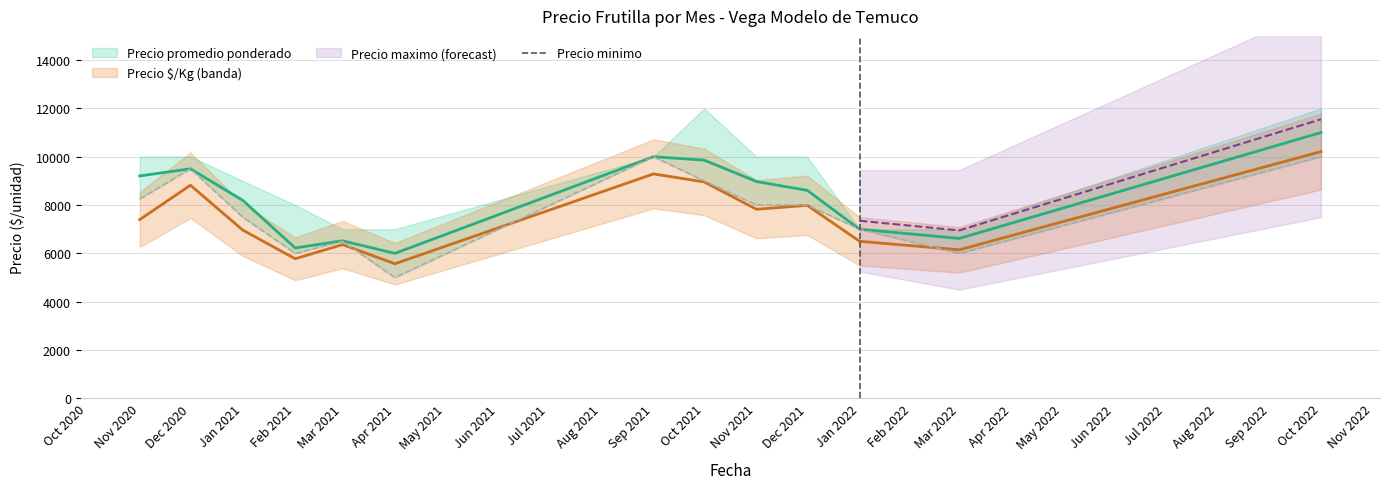

True or false: the data shows 4040 at Dec 2020.

False